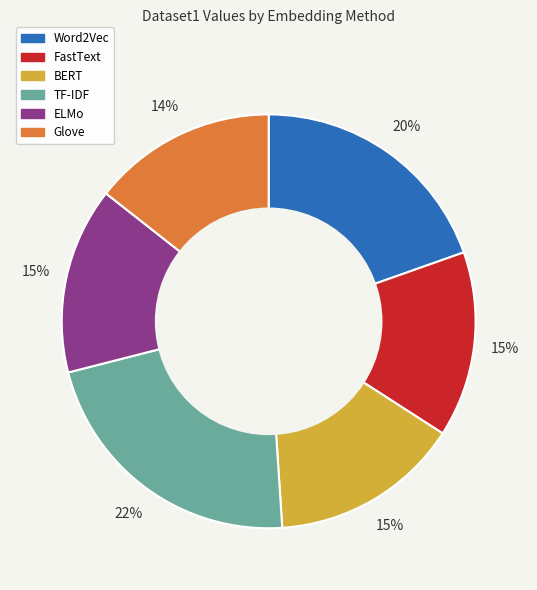

Does Word2Vec represent more than half of the total?

No